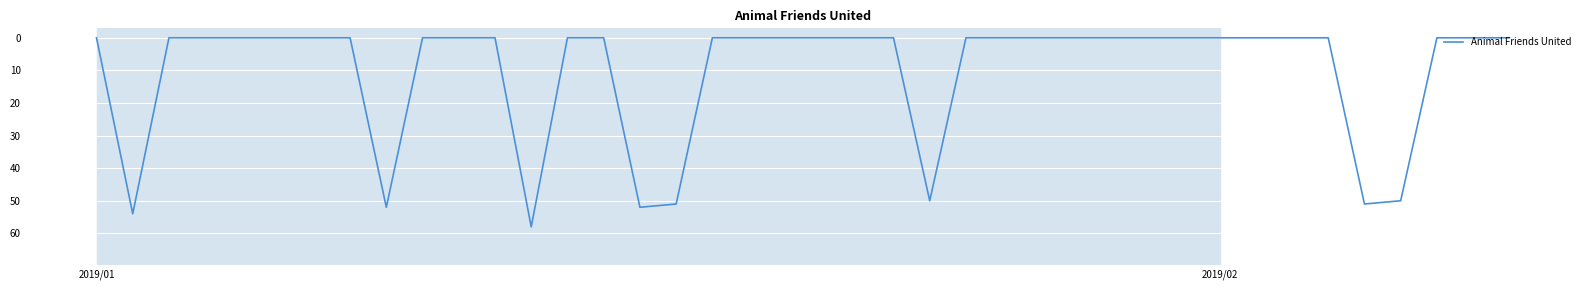

What is the greatest value displayed?

58